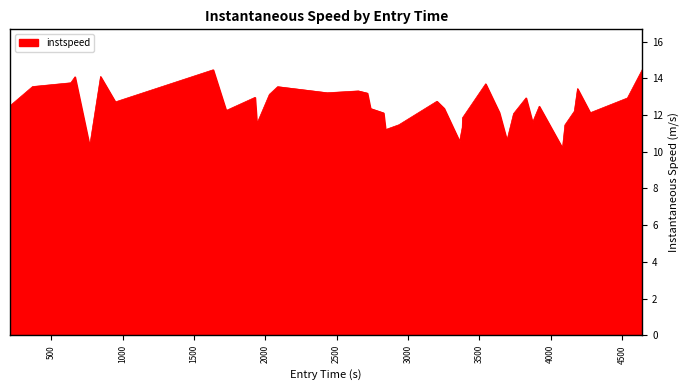

What is the greatest value displayed?

14.5